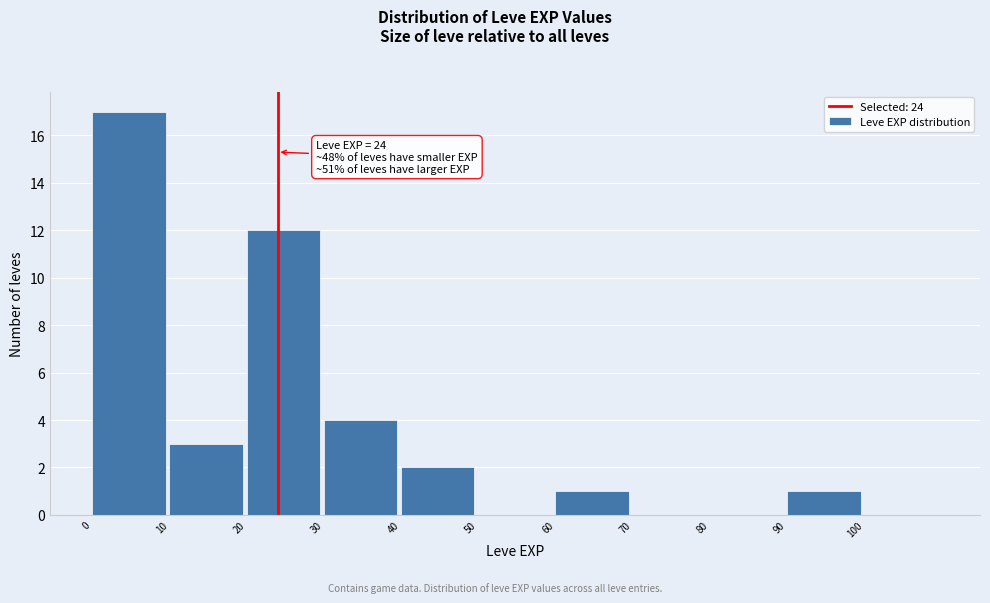

Over which range of the x-axis is the bar tallest?

0 to 10